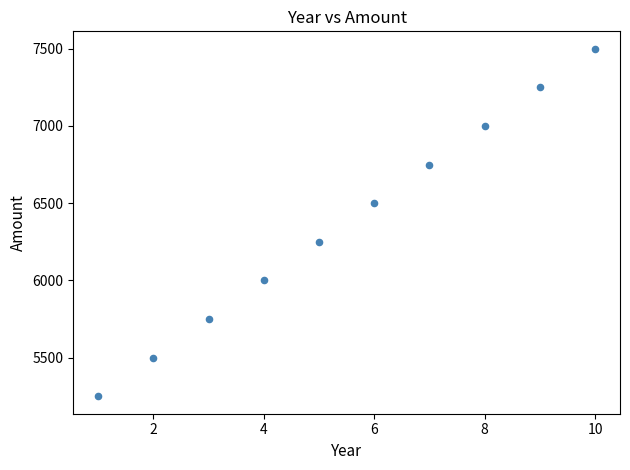

What is the range of X values (max minus min)?

9